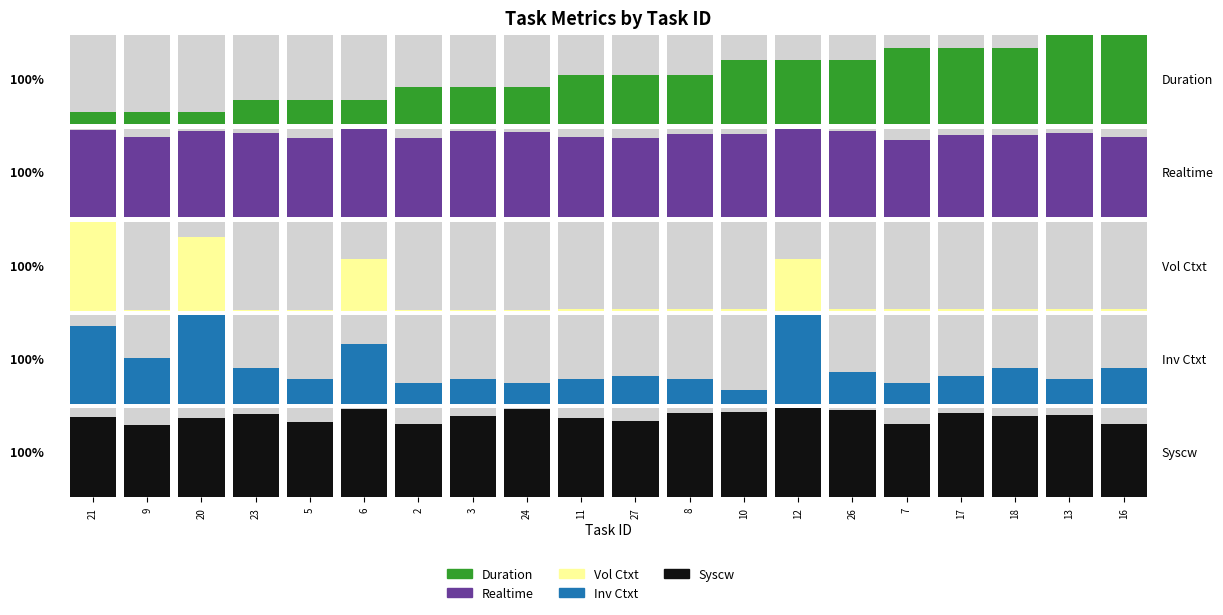

Does the chart contain stacked bars?

No